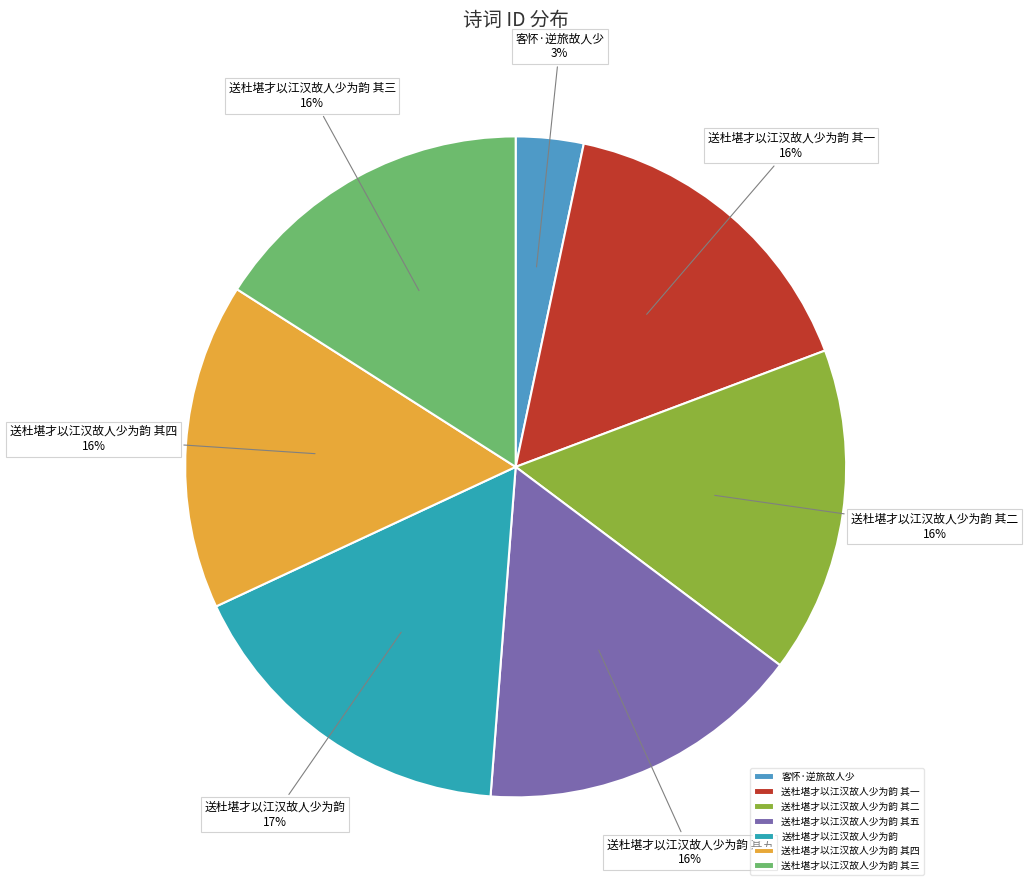

How many segments does this pie chart have?

7